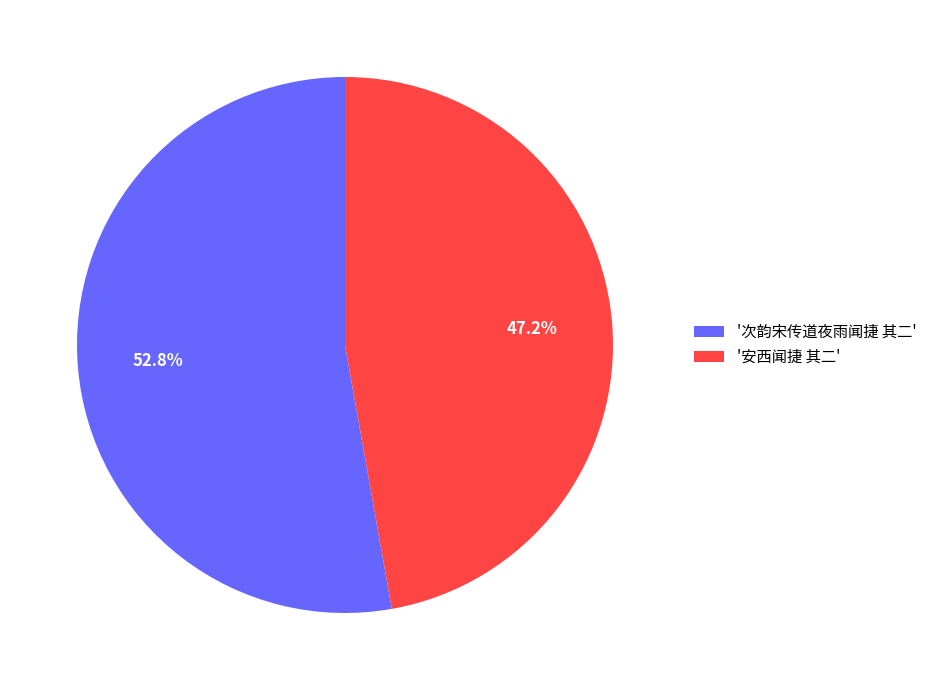

Rank the categories by value from lowest to highest.

'安西闻捷 其二', '次韵宋传道夜雨闻捷 其二'